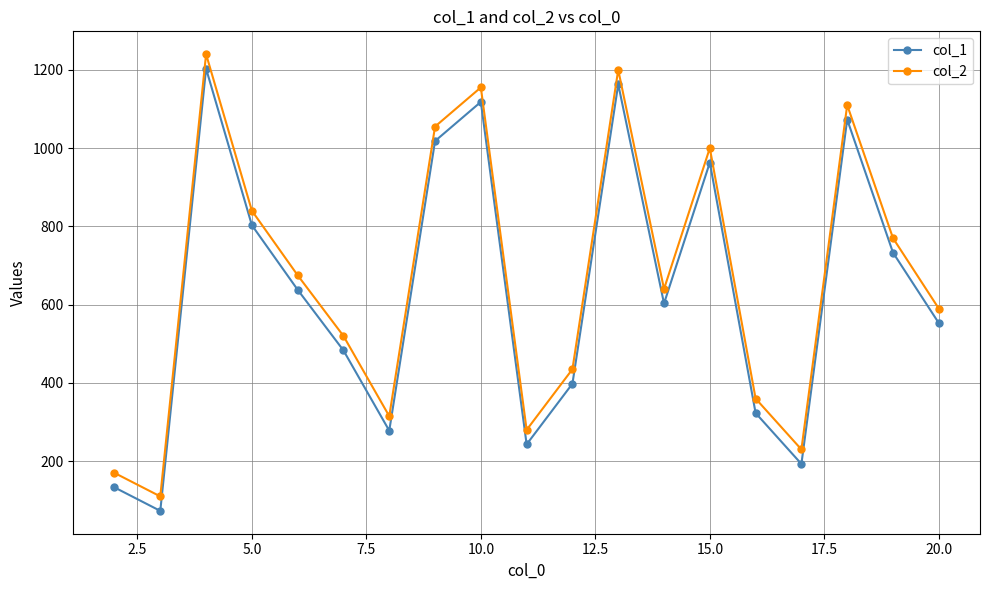

True or false: col_2 and col_1 cross at least once.

False